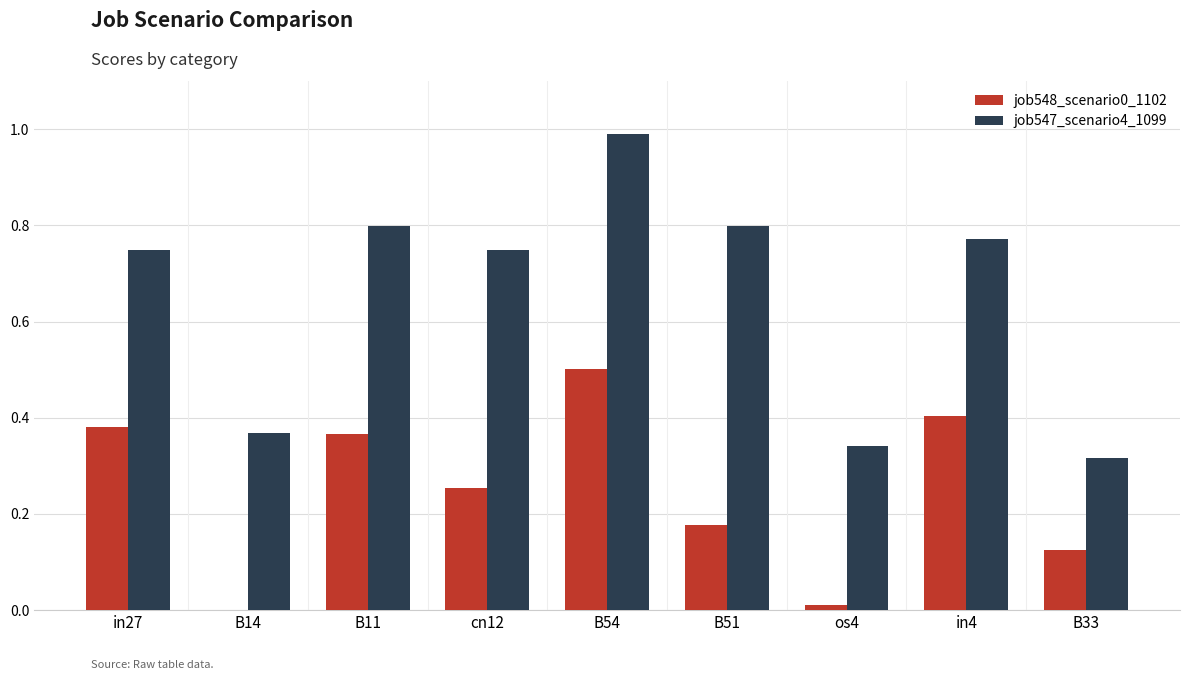

Which series has the largest total across all categories?

job547_scenario4_1099